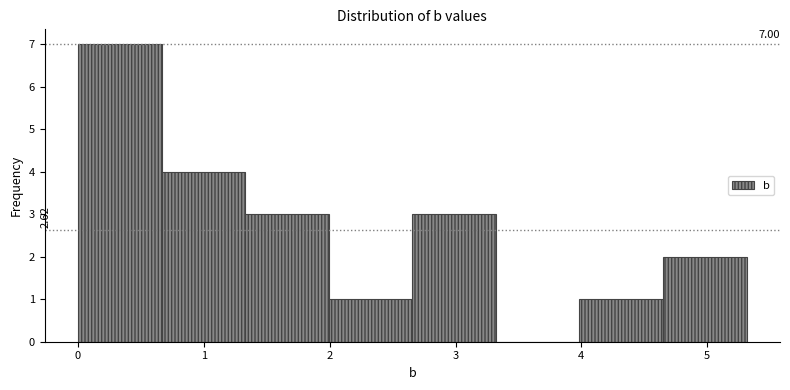

Over which range of the x-axis is the bar tallest?

0.0 to 0.7